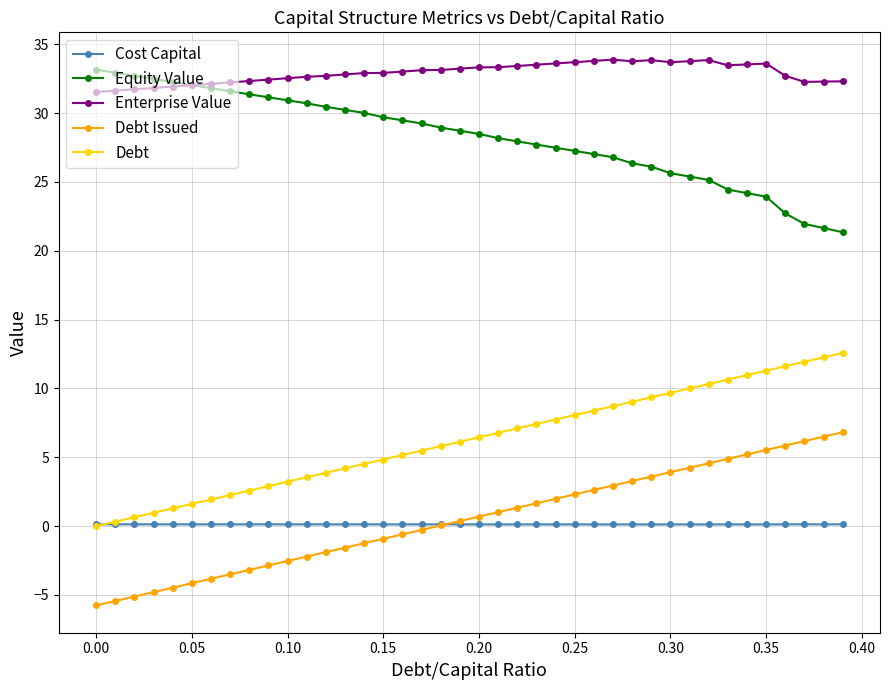

True or false: Debt Issued and Equity Value cross at least once.

False